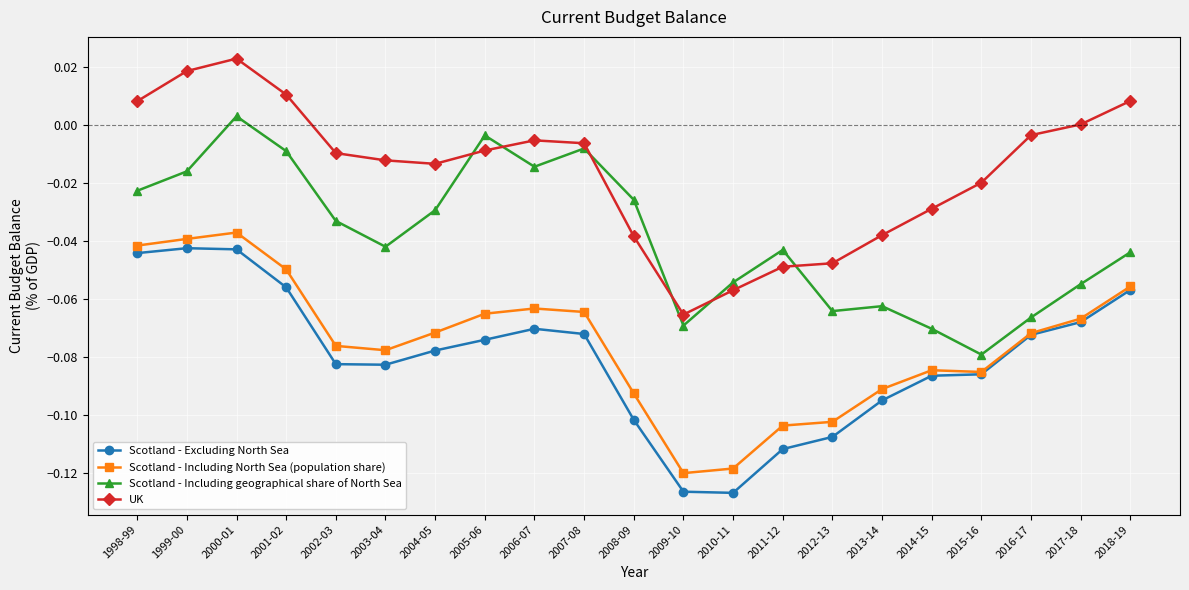

At 2008-09, list the series in order from largest to smallest.

Scotland - Including geographical share of North Sea, UK, Scotland - Including North Sea (population share), Scotland - Excluding North Sea